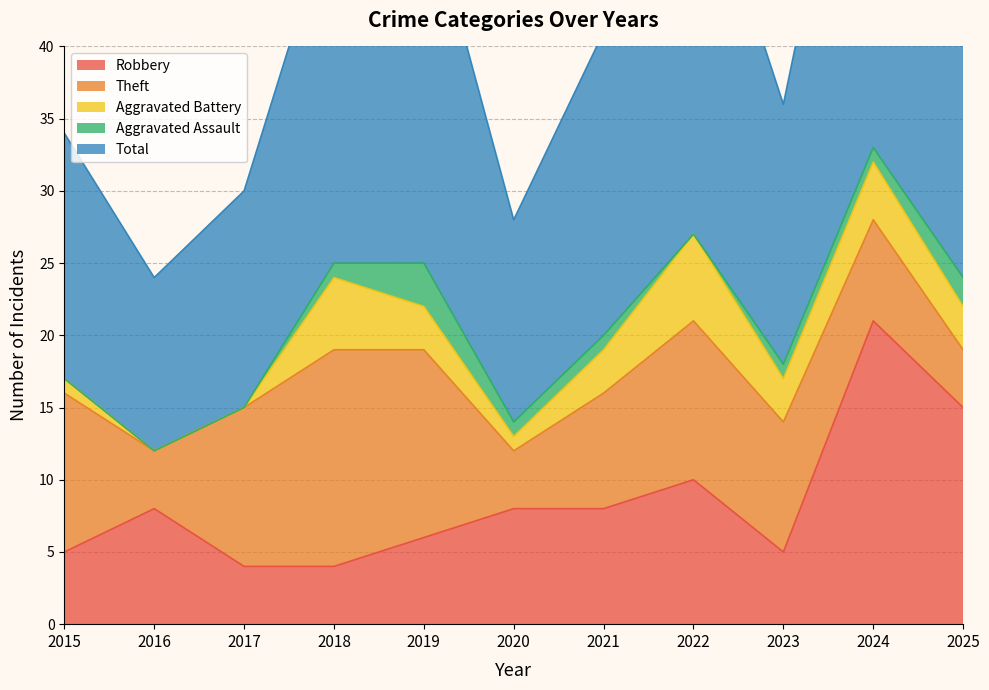

Does the chart display data point markers on the line(s)?

No